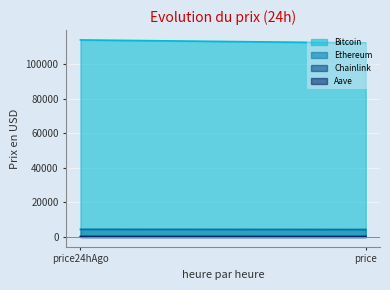

What is the minimum value for Chainlink?

23.4